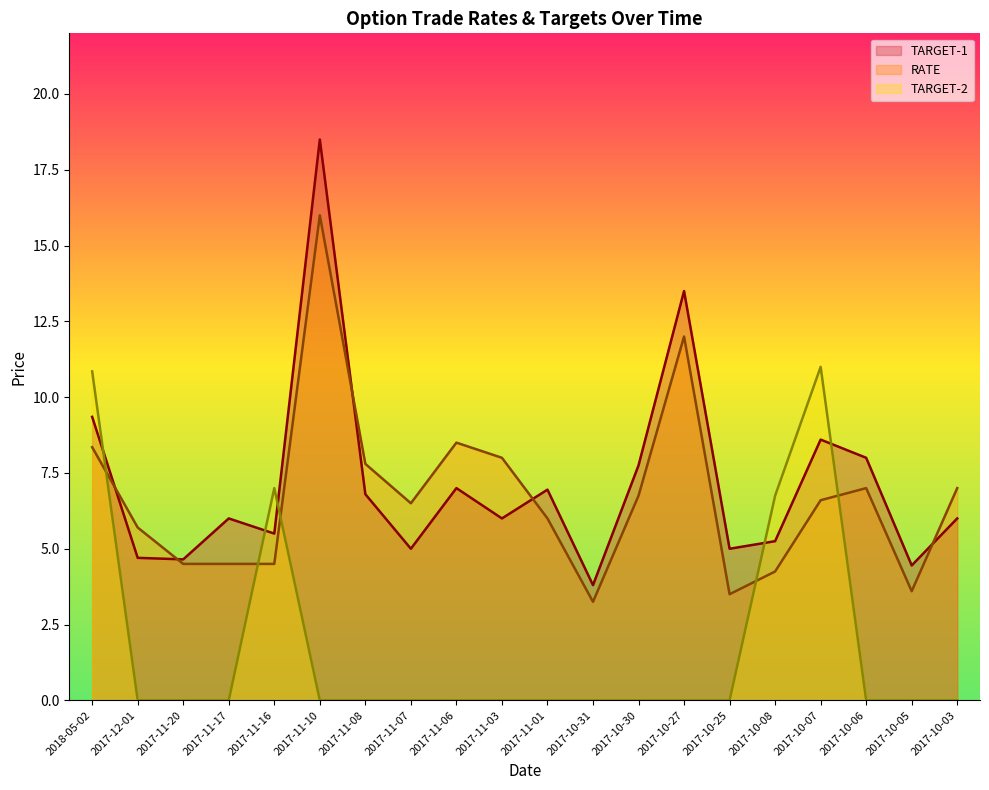

Does the chart have visible grid lines?

No